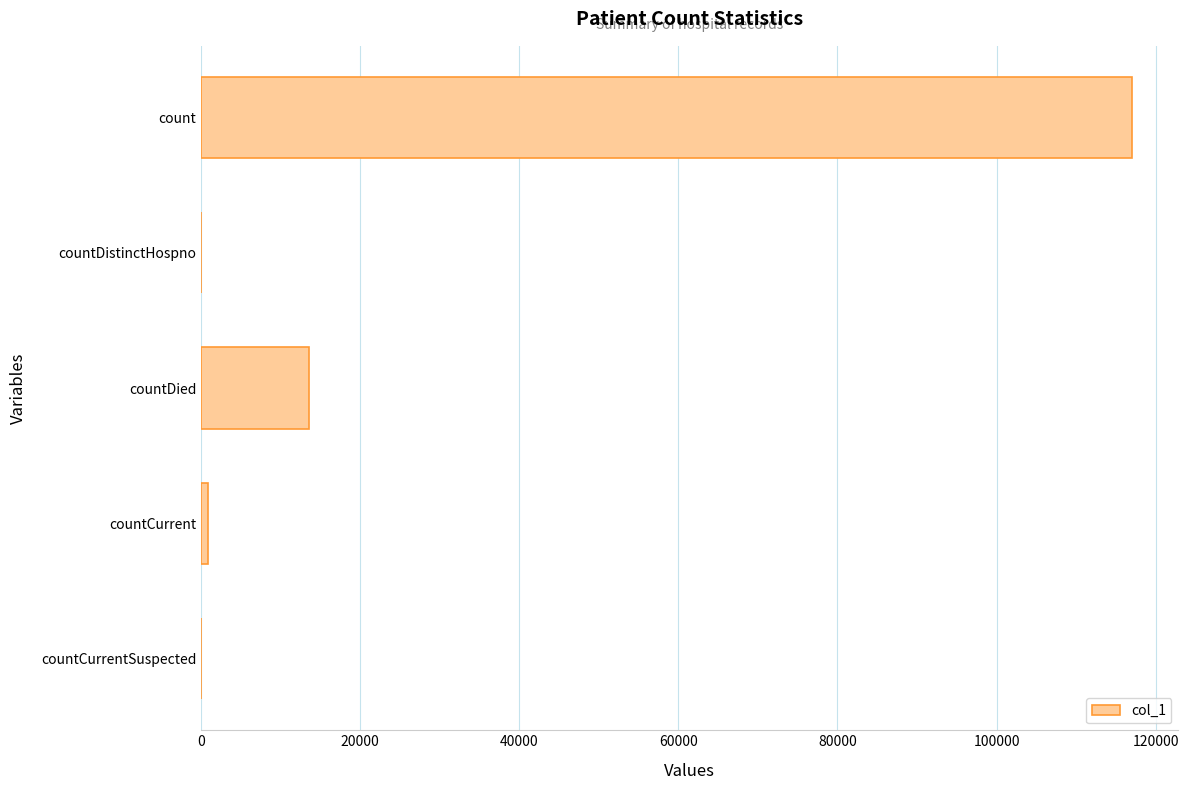

Reading top to bottom, list all the values displayed in this chart.

count=116992	countDistinctHospno=0	countDied=13527	countCurrent=826	countCurrentSuspected=0